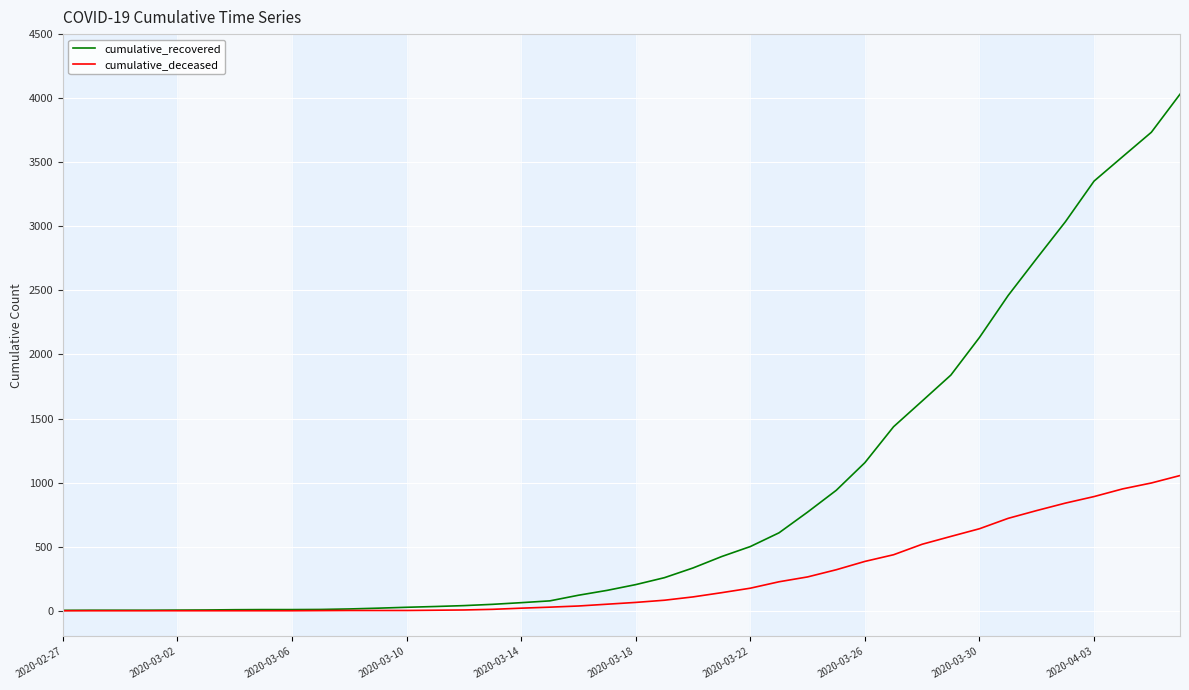

Rank the series by their maximum value, from highest to lowest.

cumulative_recovered, cumulative_deceased